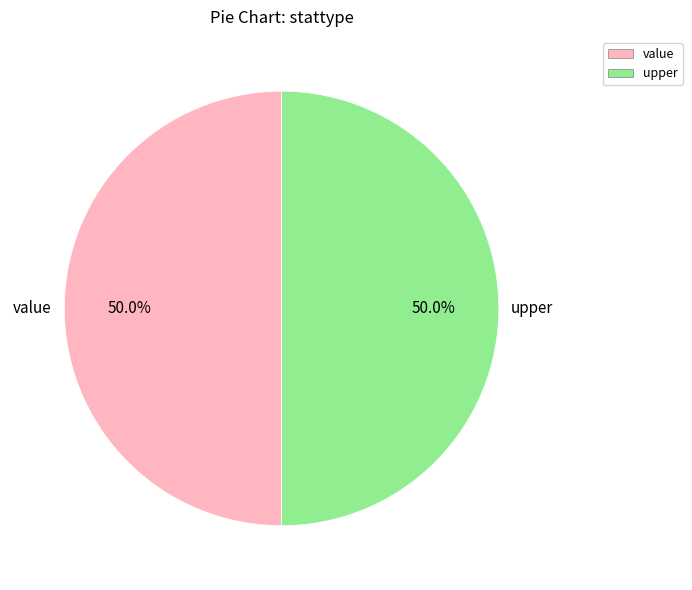

What percentage is NOT represented by value?

50.0%